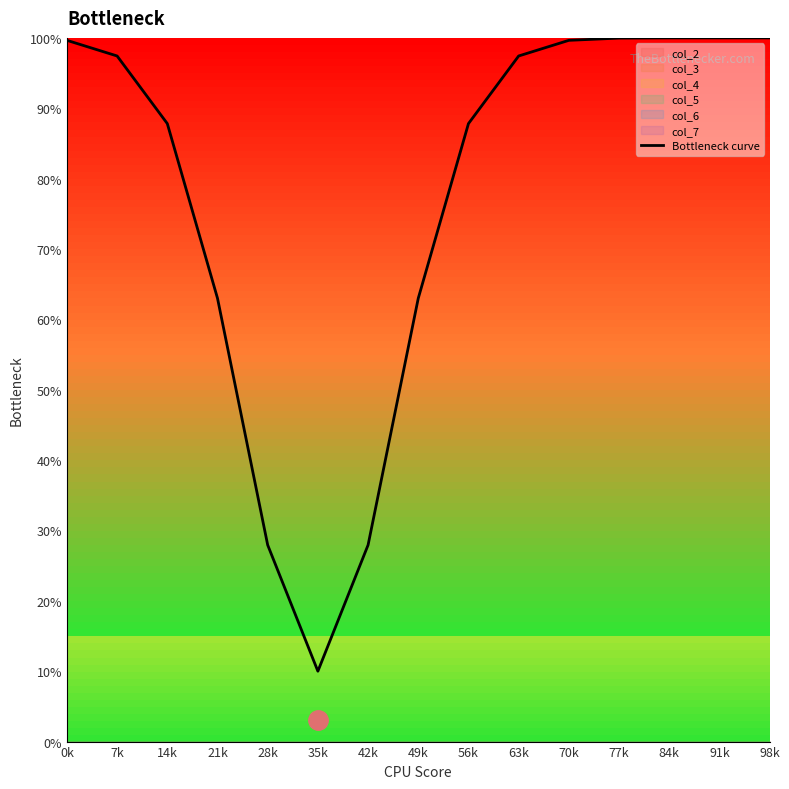

The value at 49k is 63.0. True or false?

True